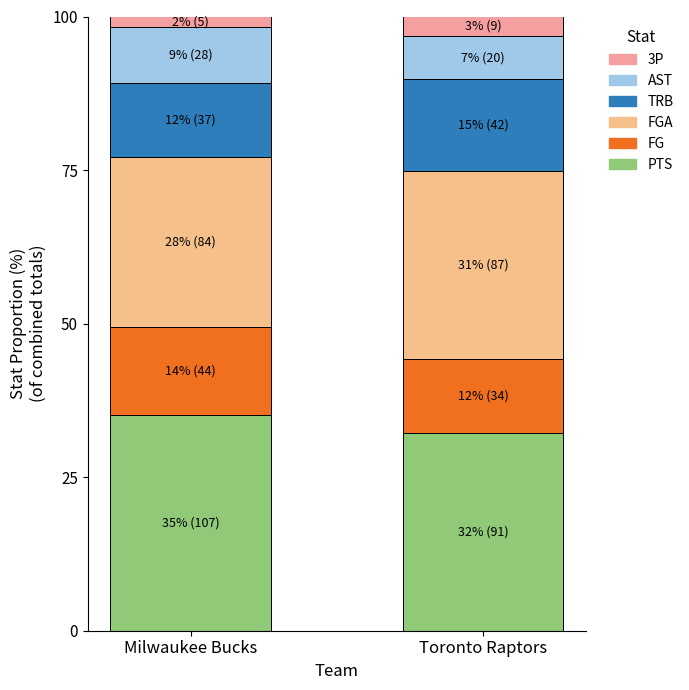

What position from the left is Milwaukee Bucks?

1